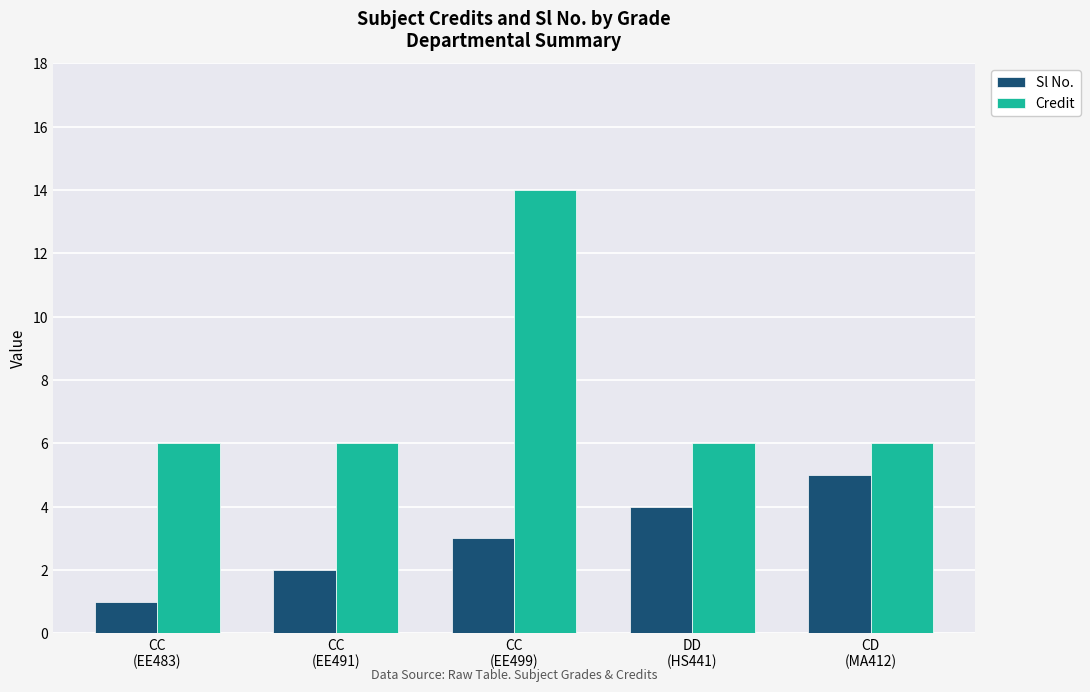

Rank the series by their average value, from highest to lowest.

Credit, Sl No.